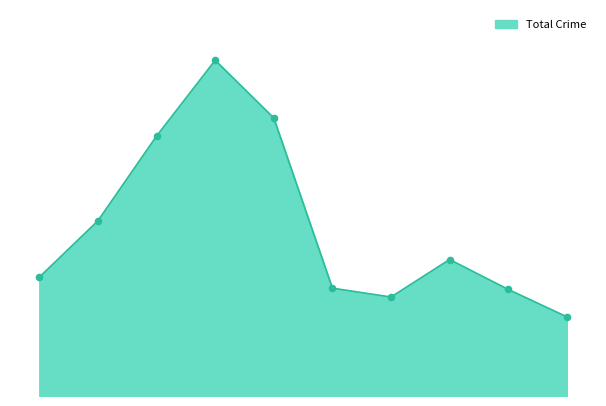

Is this an area chart (filled region under the line)?

Yes